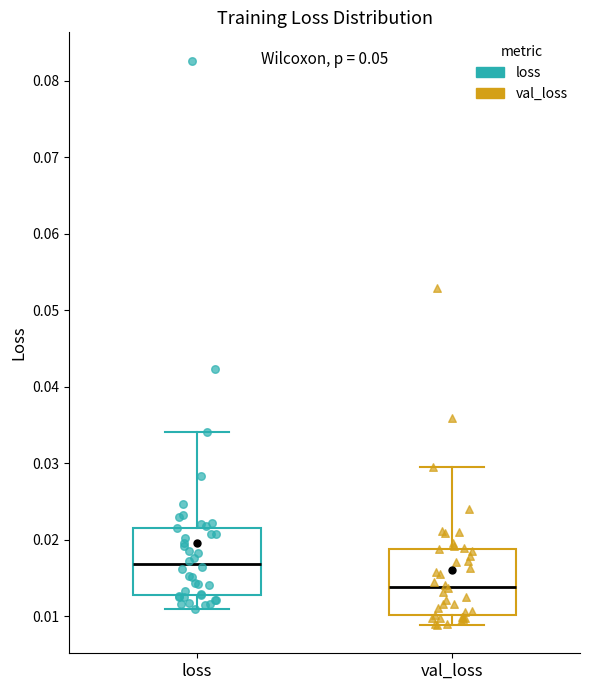

Reading left to right, read every box against the y-axis: the position of its median line, the range the box covers, and the ends of its whiskers. The values are not printed on the chart, so give them approximately, as read against the axis.

loss: median 0.017, box 0.013 to 0.022, whiskers 0.011 to 0.034
val_loss: median 0.014, box 0.010 to 0.019, whiskers 0.009 to 0.030